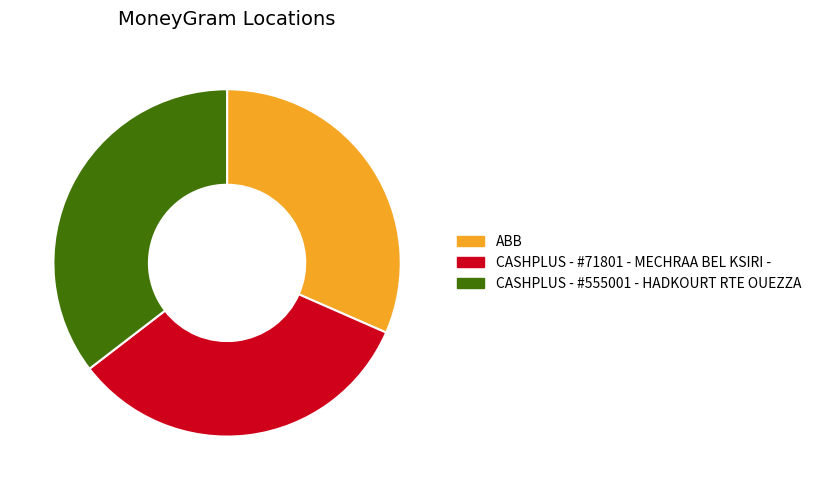

What is the smallest slice in the pie chart?

ABB